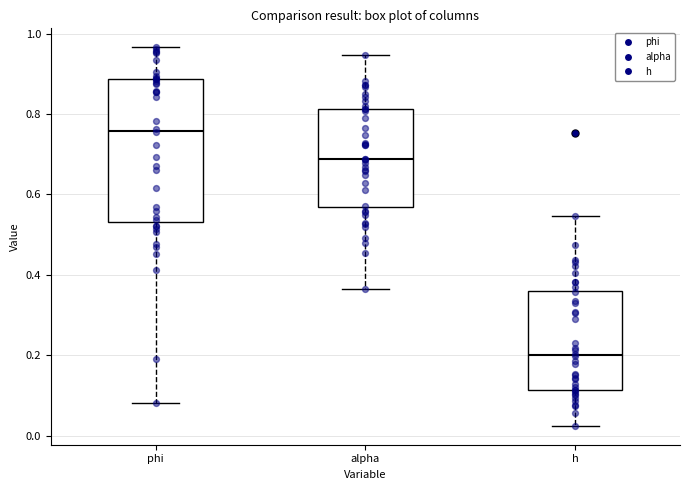

Where is the upper edge of the box for phi on the y-axis? The values are not printed on the chart, so give them approximately, as read against the axis.

0.88